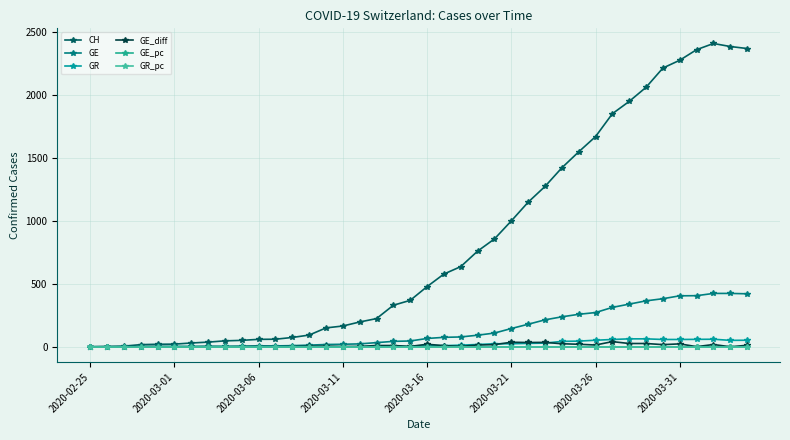

What is the average value of the GE series?

136.2